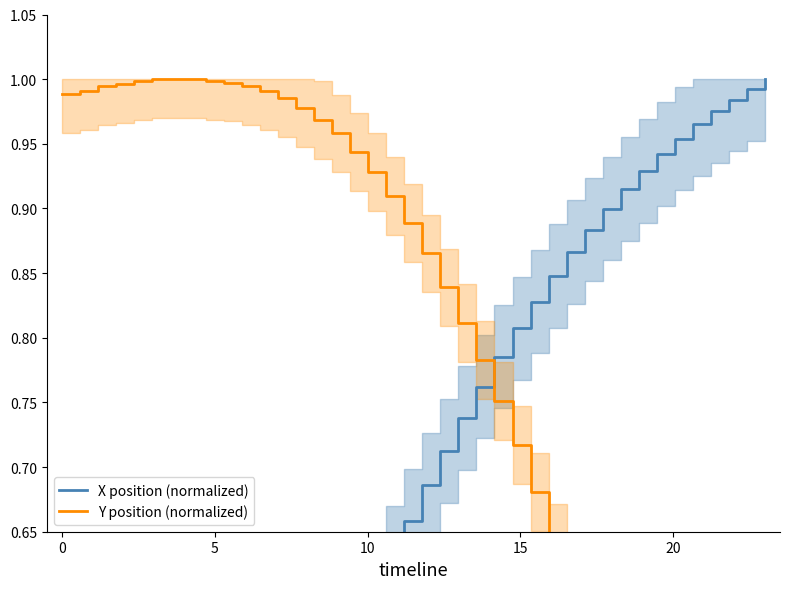

The X position (normalized) series shows 1.6 at 30. True or false?

False